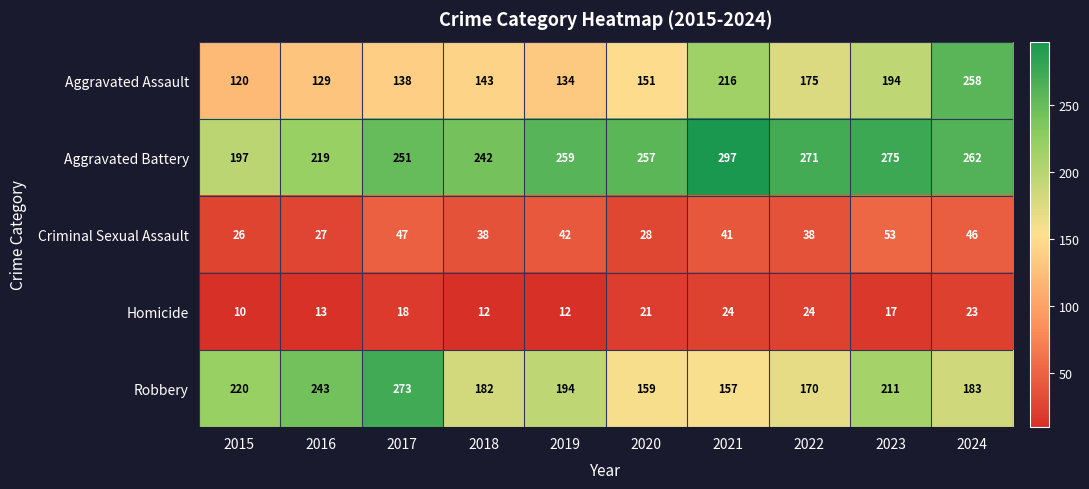

Which series has the widest spread of values?

Aggravated Assault